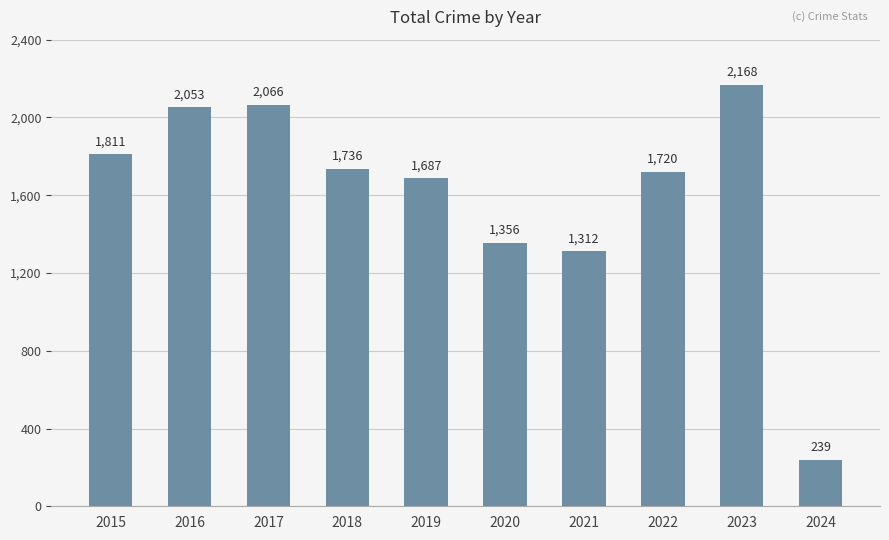

How many categories are shown in the chart?

10